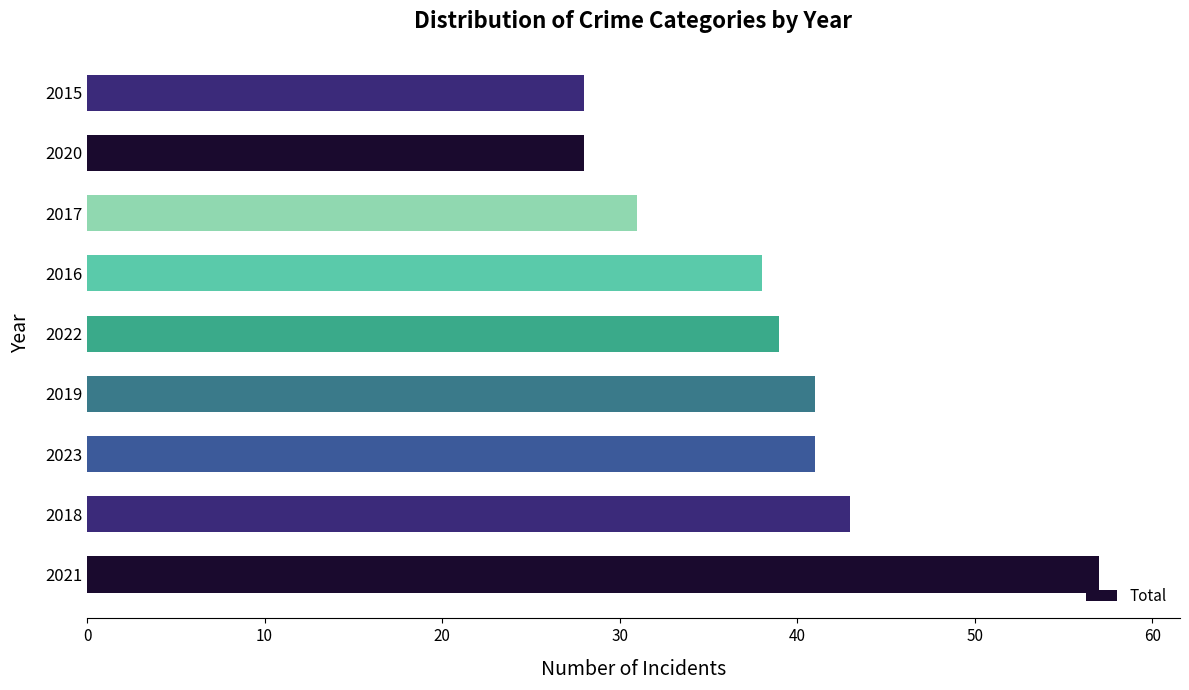

The value at 2019 is 61. True or false?

False